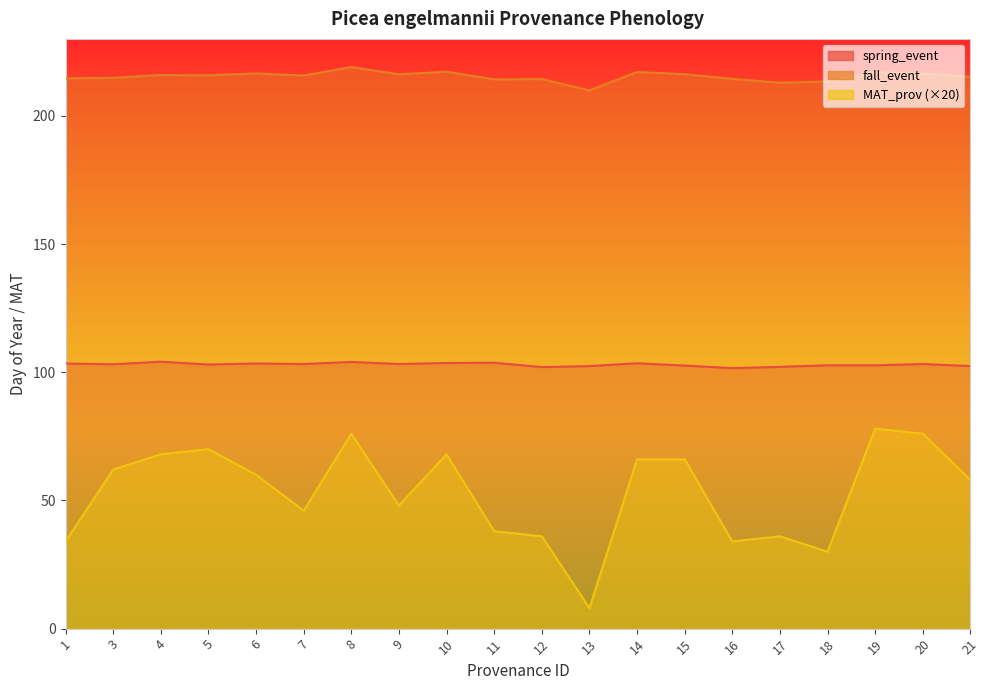

At which category is the sum across all series the highest?

8